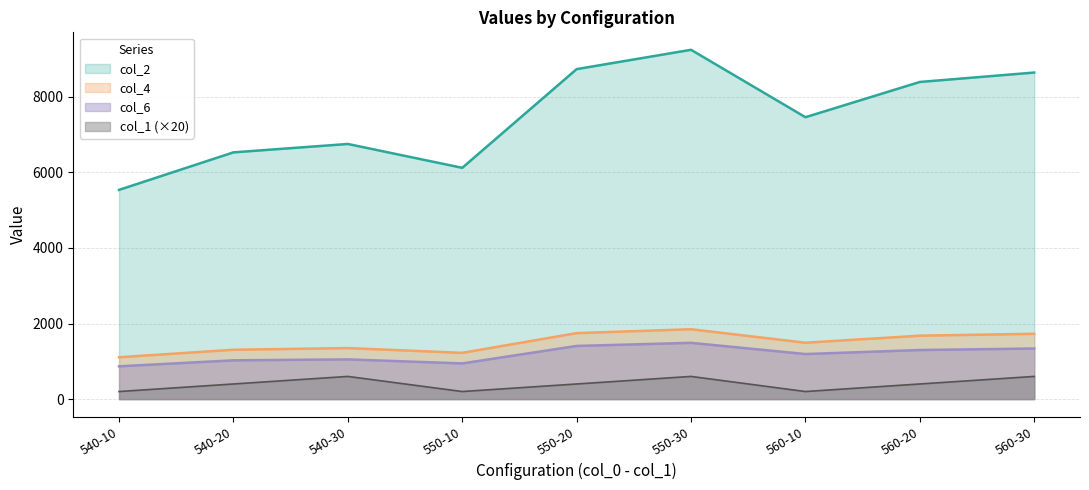

Does the chart display data point markers on the line(s)?

No